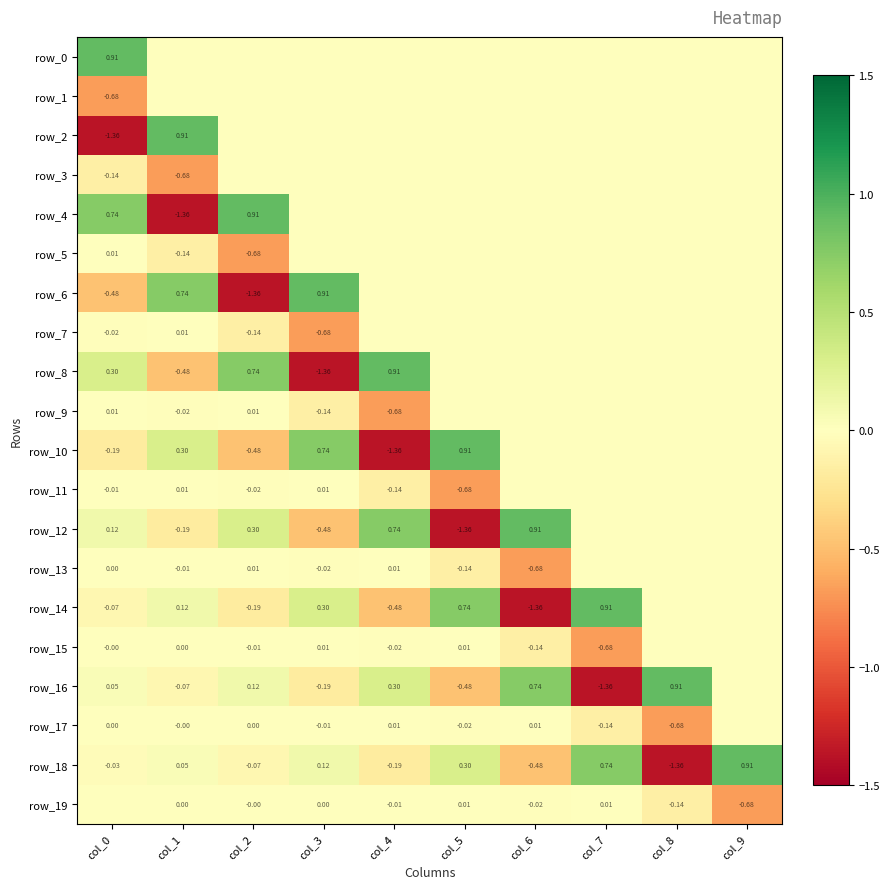

At which label is row_4 closest to 0?

col_3